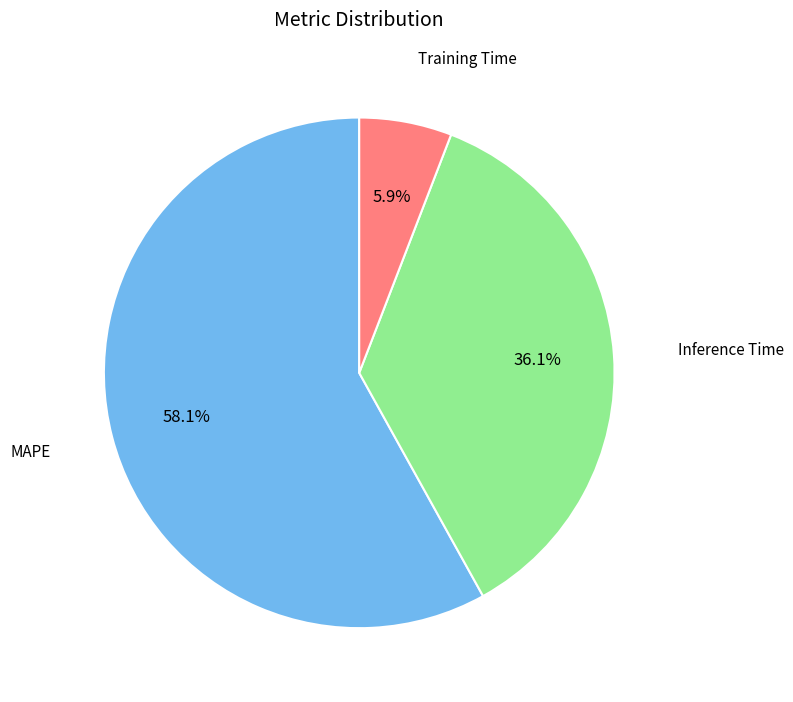

Is it true that Training Time is 1% of the pie?

False